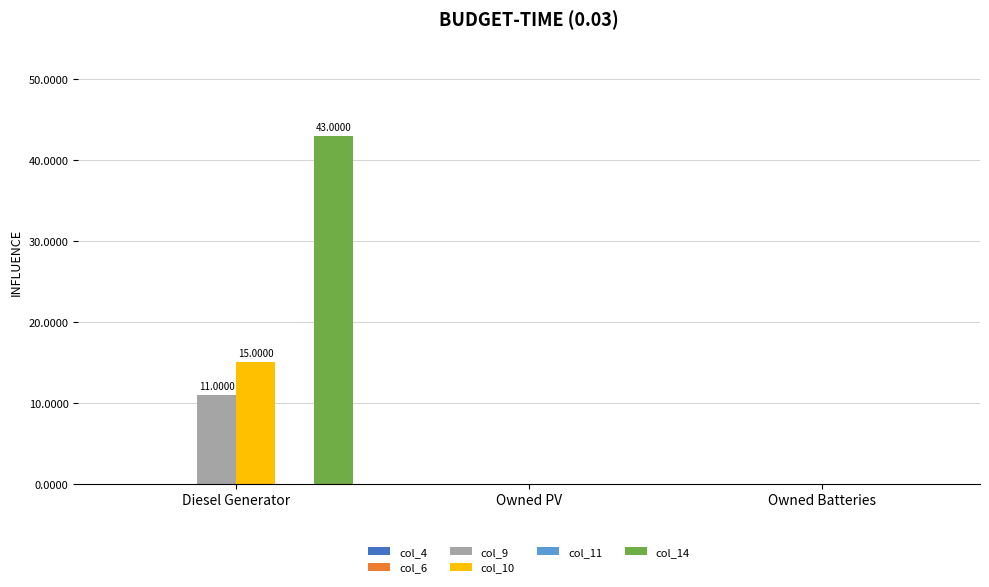

What is the sum of all col_9 values?

11